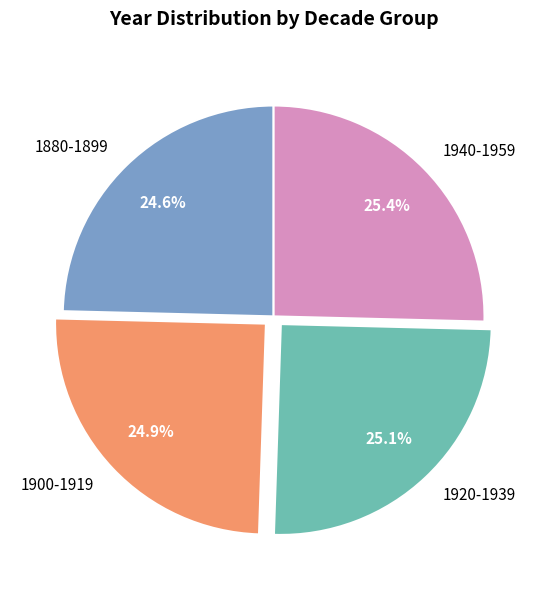

Does 1880-1899 represent more than half of the total?

No